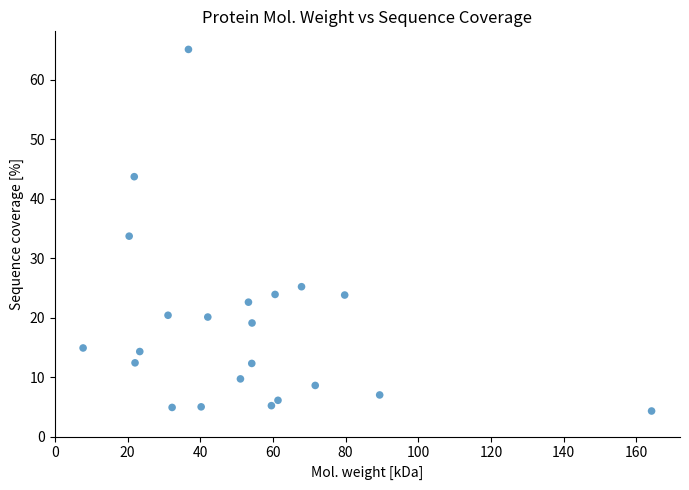

What is the range of X values (max minus min)?

156.4